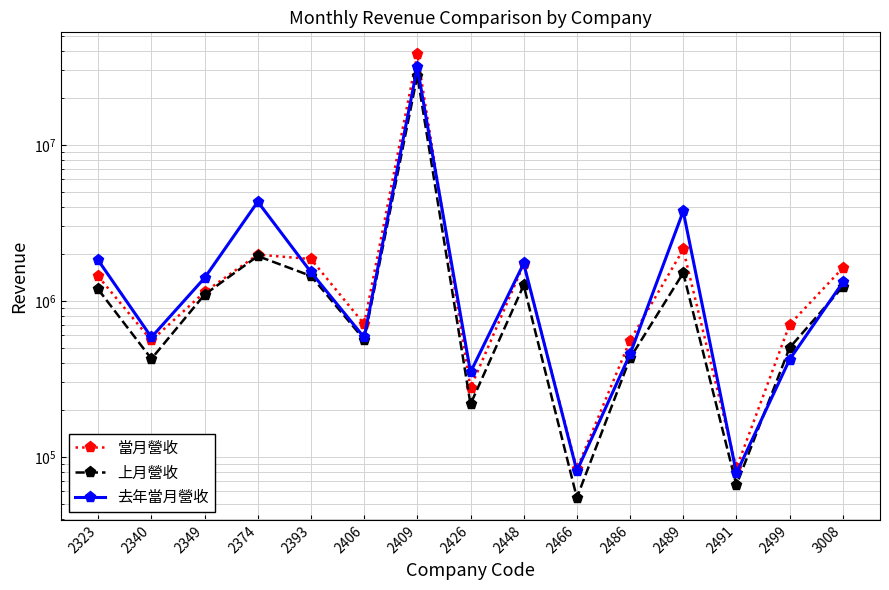

What are all the series names shown in the legend?

當月營收, 上月營收, 去年當月營收